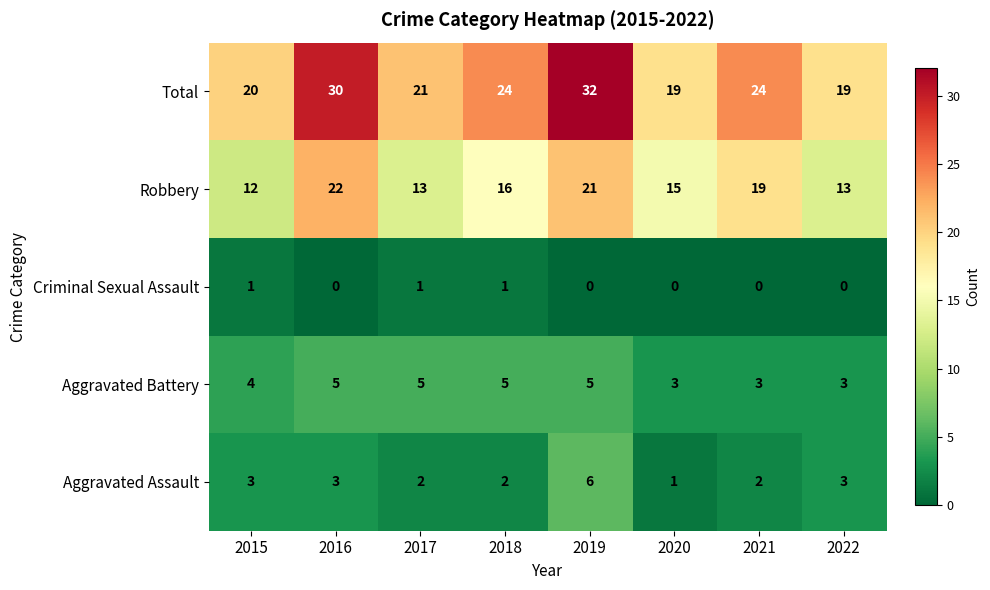

What is the average value of the Aggravated Battery series?

4